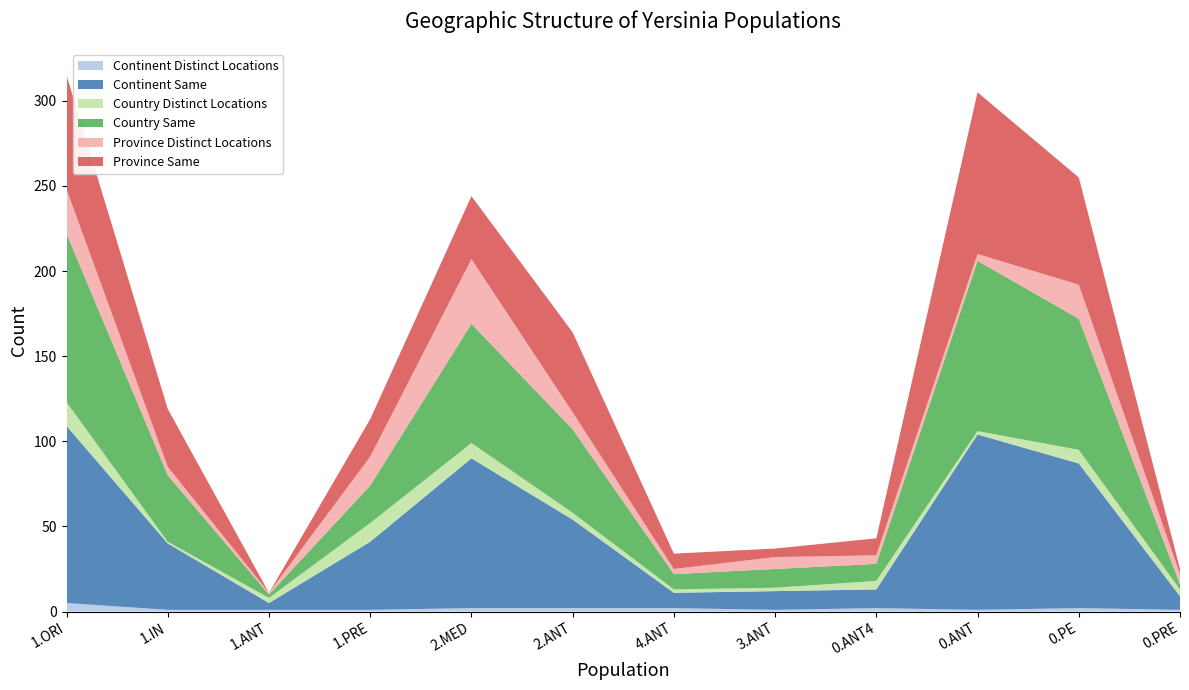

Reading left to right, what are all the values shown in this chart?

Continent Distinct Locations: 5	1	1	1	2	2	2	1	2	1	2	1
Continent Same: 104	39	4	40	88	52	9	11	11	103	85	8
Country Distinct Locations: 14	1	3	11	9	4	2	2	5	2	8	4
Country Same: 99	39	2	22	70	49	9	11	10	100	77	3
Province Distinct Locations: 26	5	1	17	38	10	3	7	5	4	20	6
Province Same: 67	34	0	22	37	47	9	5	10	95	63	3